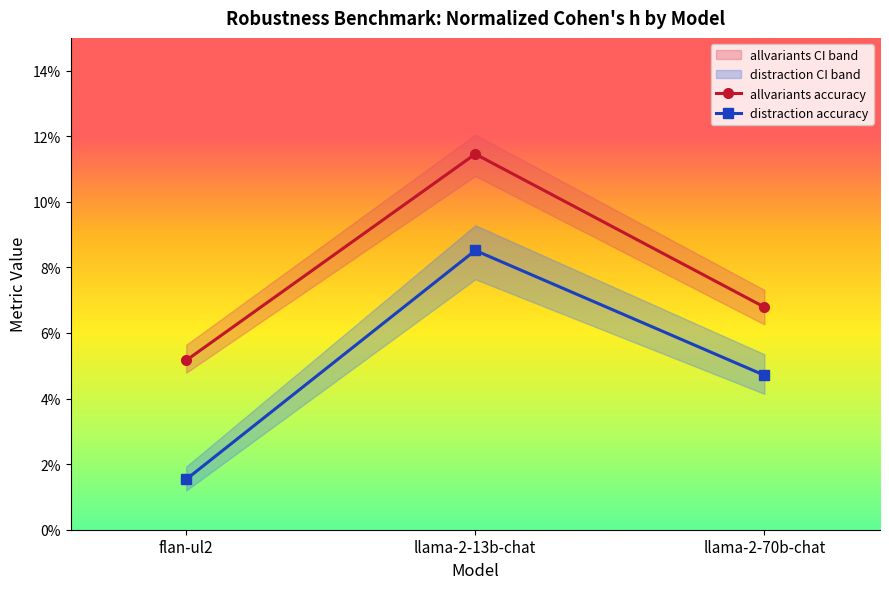

What are all the series names shown in the legend?

allvariants accuracy, distraction accuracy